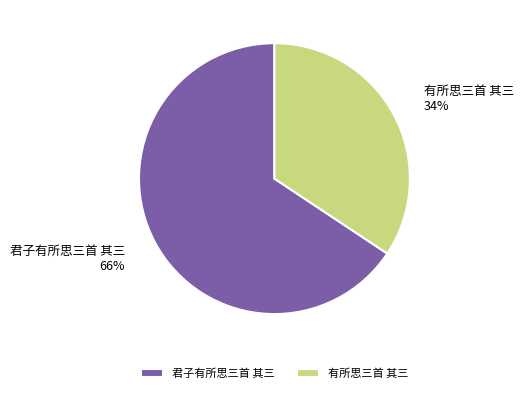

What percentage is the 有所思三首 其三 slice, to the nearest percent?

34%